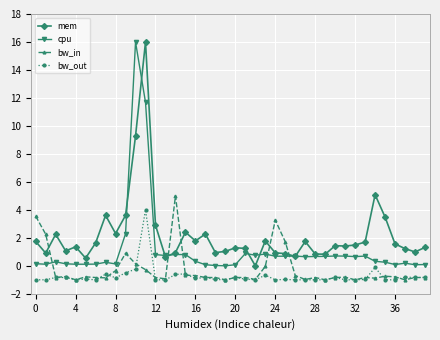

What is the minimum value shown in the chart?

-1.0